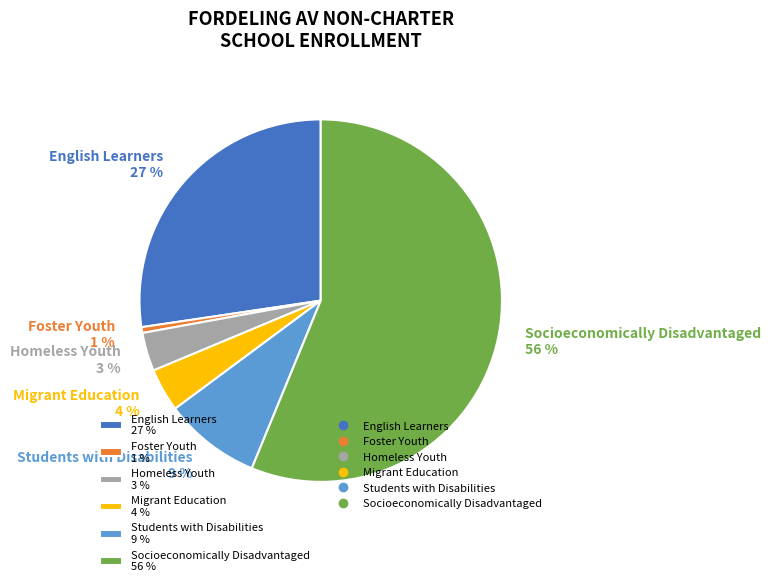

True or false: Migrant Education 4 % accounts for 4% of the total.

True